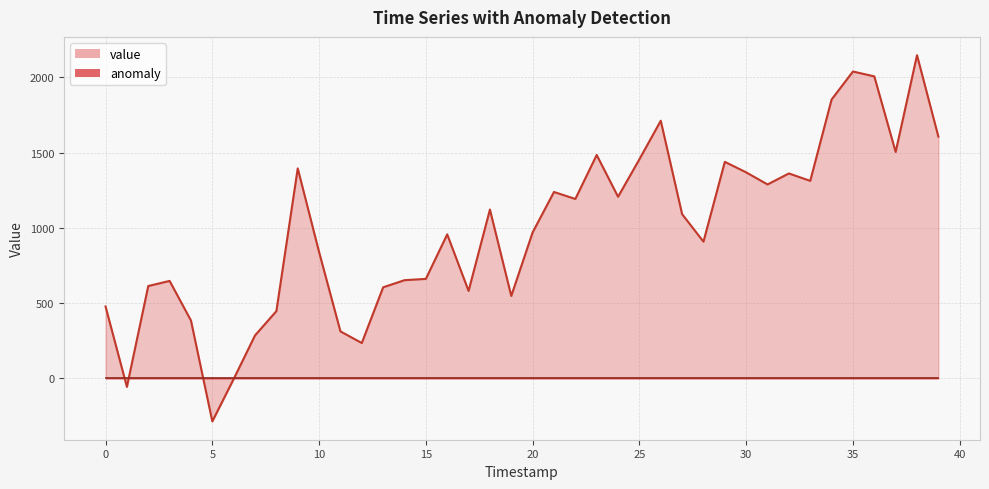

Which series has the widest spread of values?

value